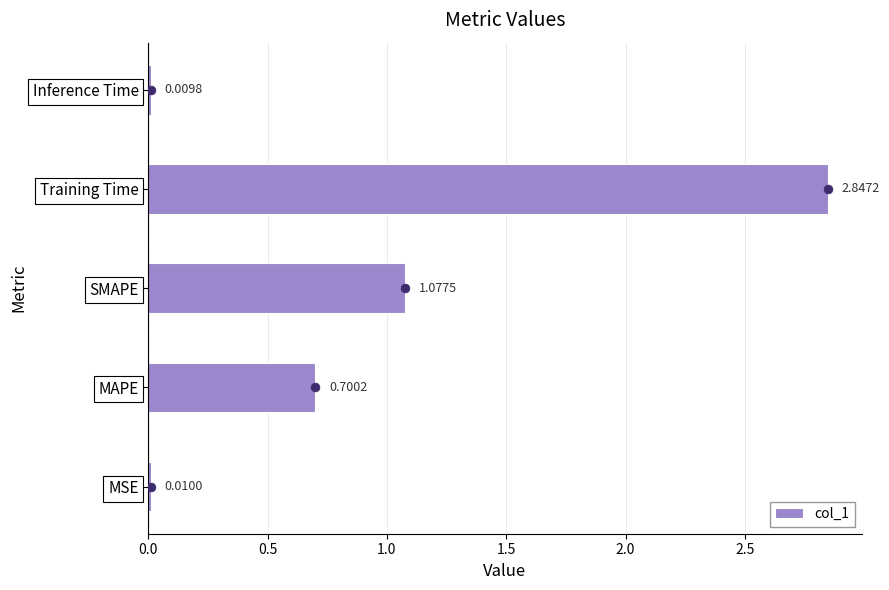

Which category has the lowest value in the col_1 series?

Inference Time